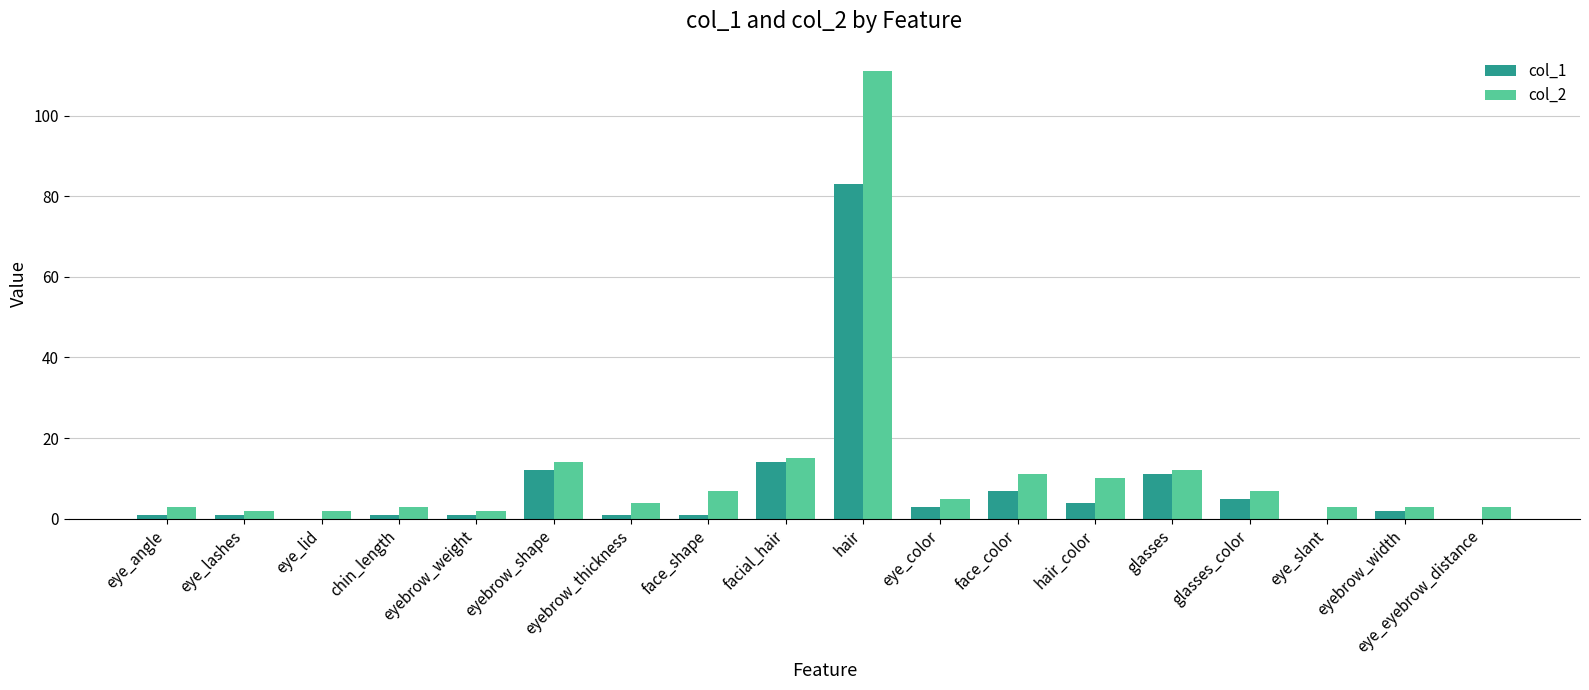

How many distinct data groups are displayed?

2